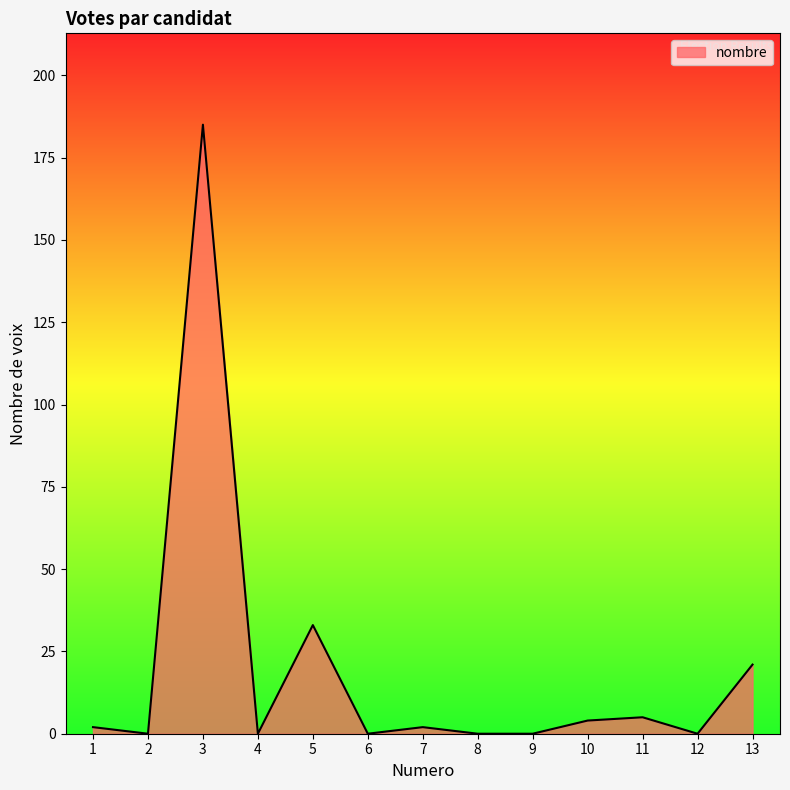

What is the change in value from 3 to 13?

-164